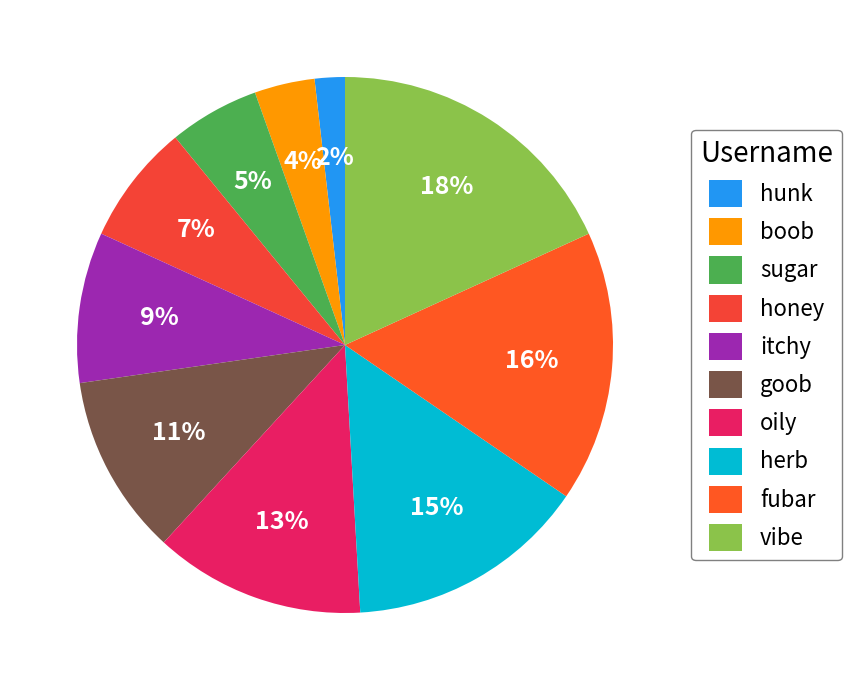

How many slices are in this pie chart?

10